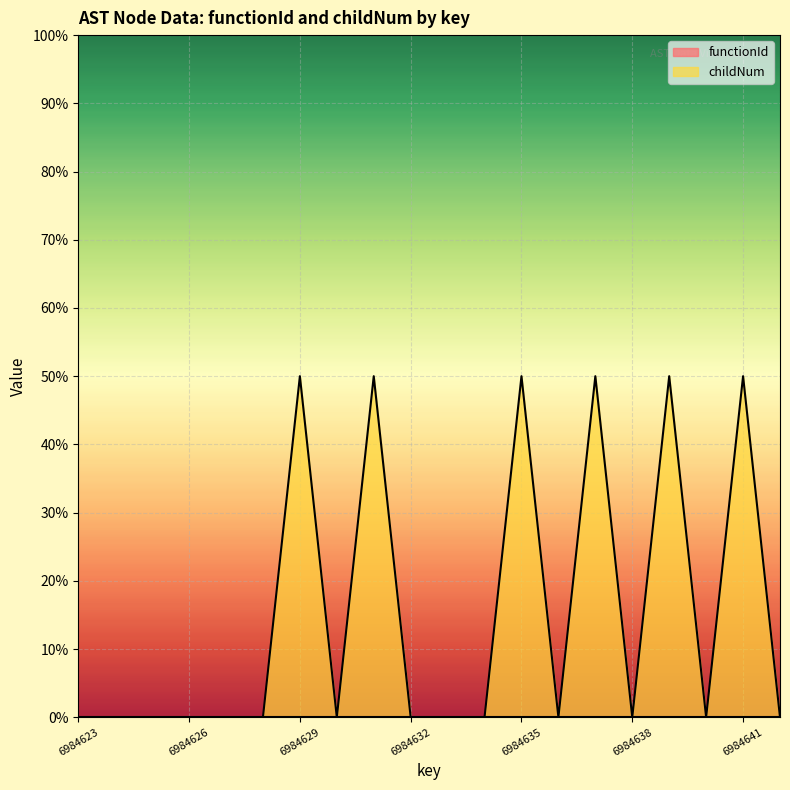

Count the number of data series in this chart.

2